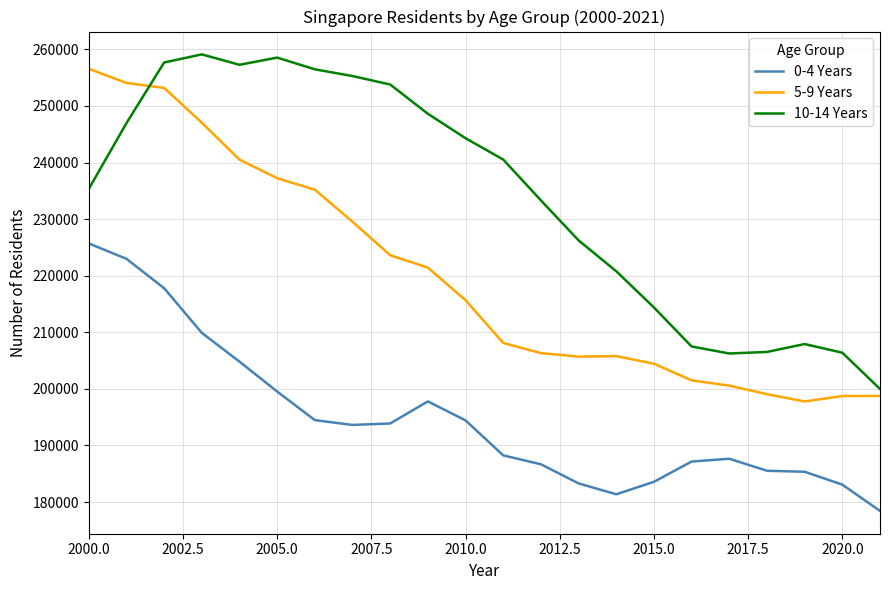

List the series in order of their overall mean, lowest first.

0-4 Years, 5-9 Years, 10-14 Years